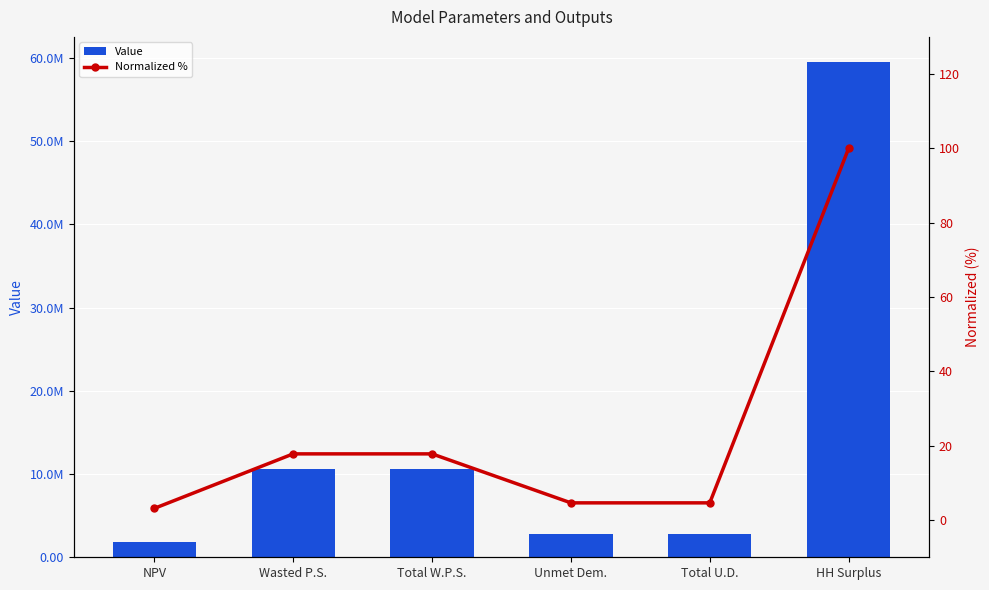

How many data points in Value are less than 10612383?

3